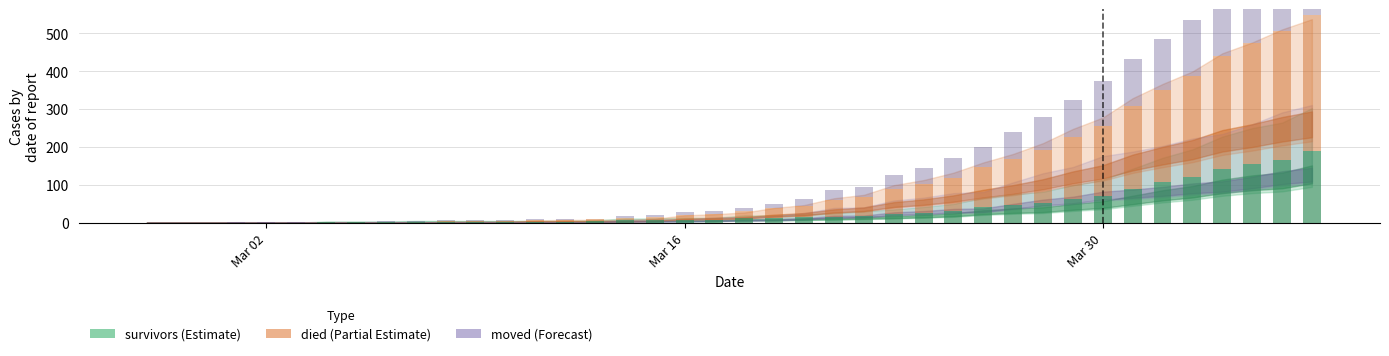

True or false: survivors has a value of 3 at 2020-03-06.

False